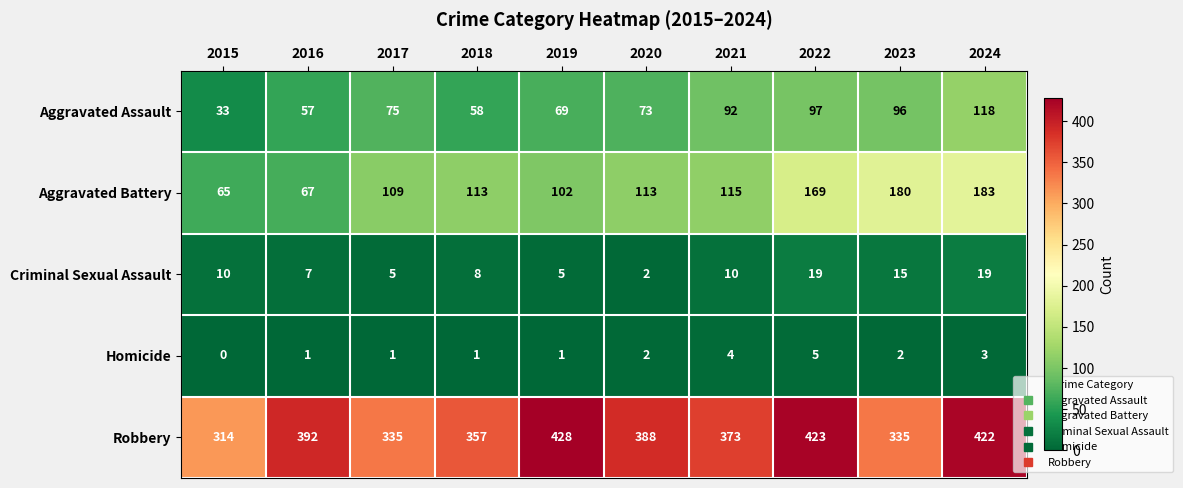

Count the number of data series in this chart.

5